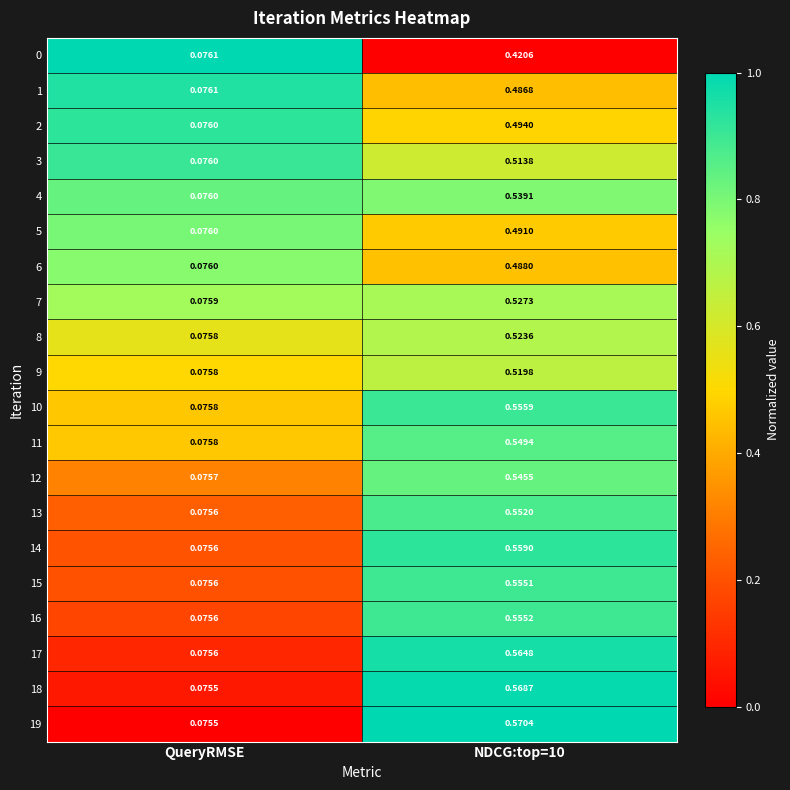

At which category is the sum across all series the highest?

NDCG:top=10